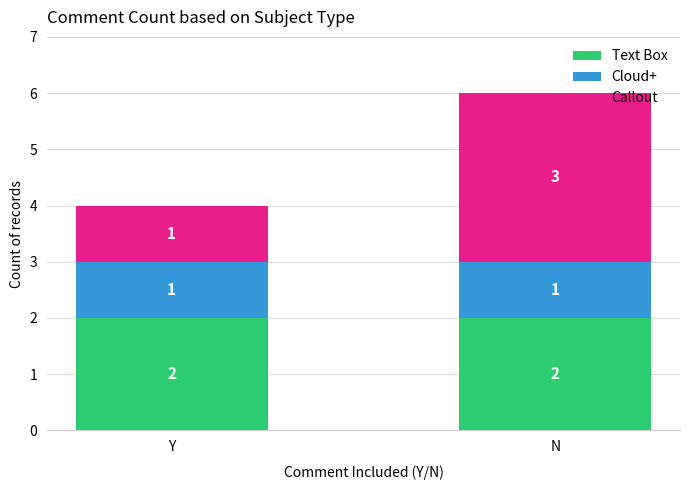

The Text Box series shows 1 at Y. True or false?

False